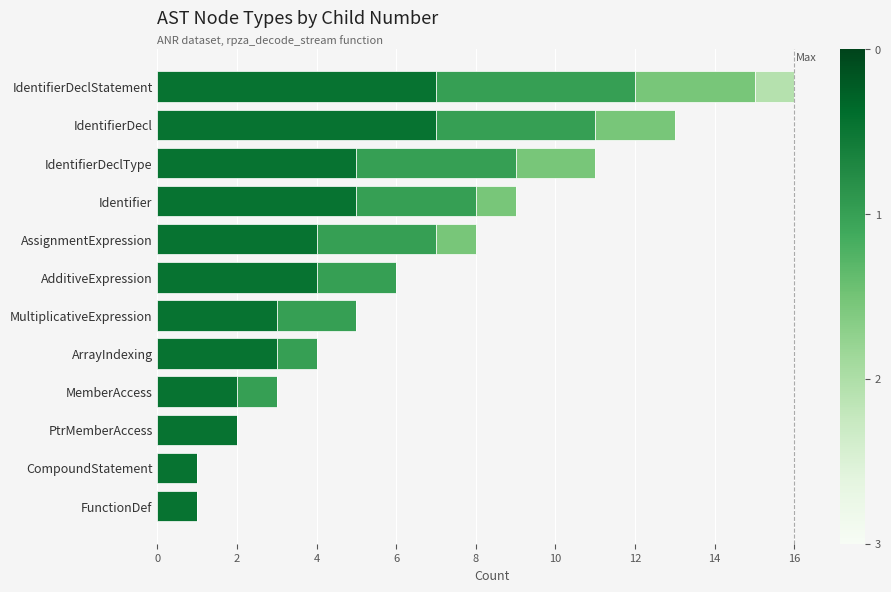

At which category is the sum across all series the highest?

IdentifierDeclStatement